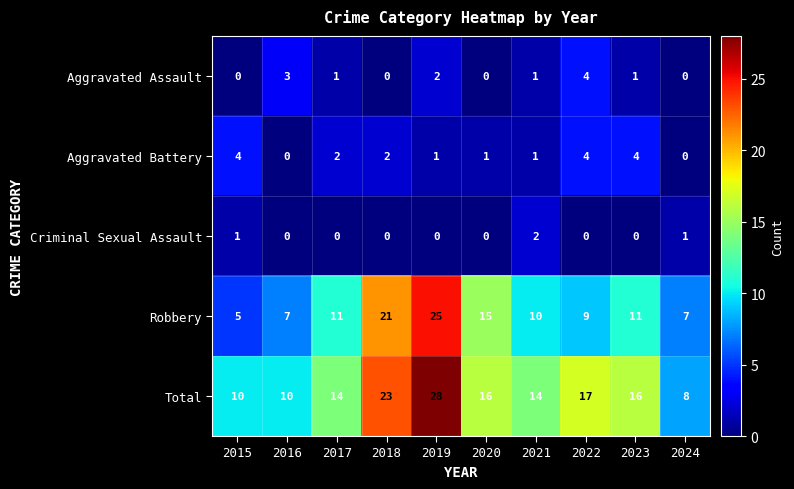

The Robbery series shows 25 at 2019. True or false?

True